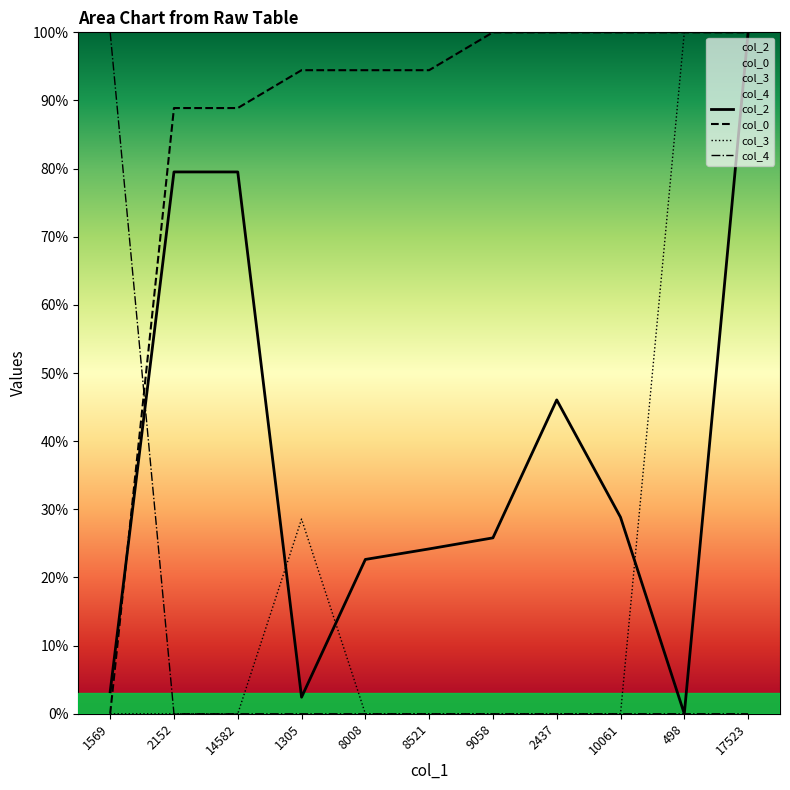

What is the total value across all series at 9058?

1.3